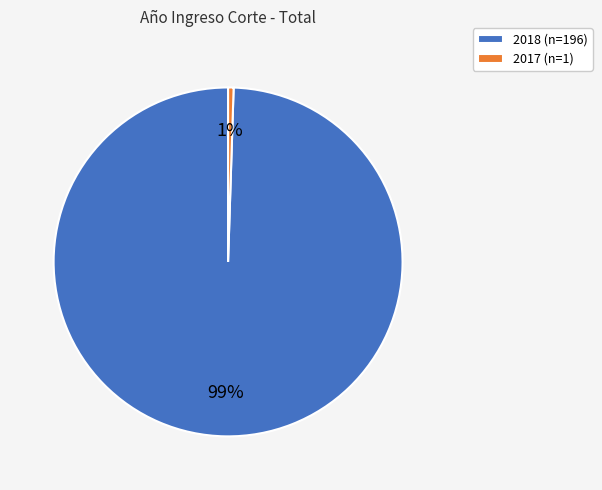

Rank the categories by value from highest to lowest.

2018, 2017